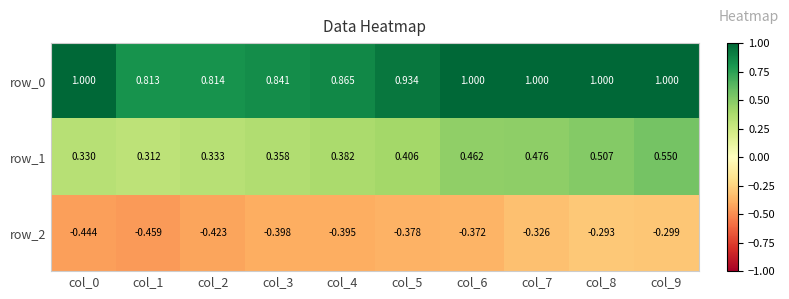

The value of row_2 at col_5 is -0.4. True or false?

True